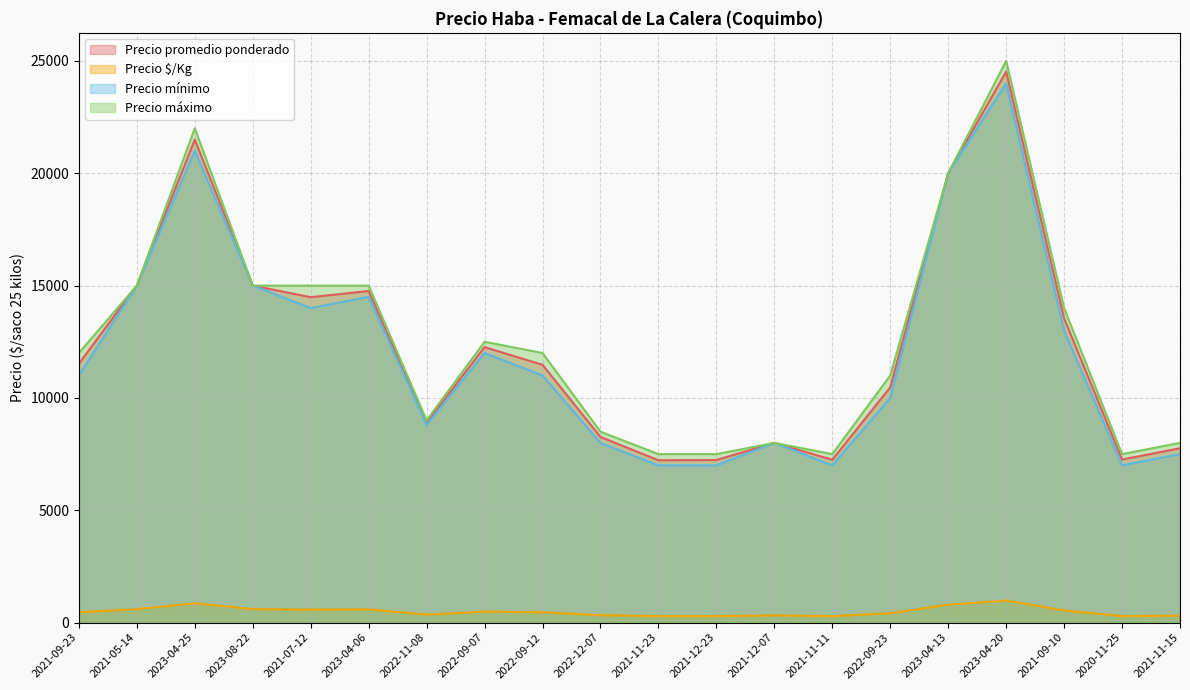

True or false: Precio $/Kg and Precio mínimo intersect in this chart.

False